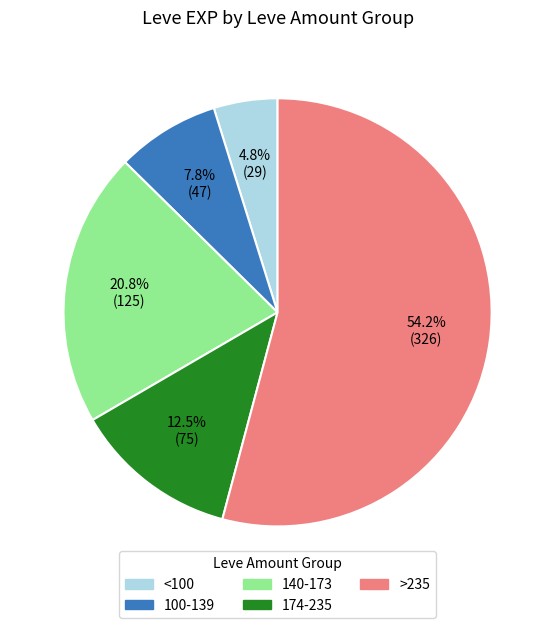

Which has a higher value, 174-235 or 100-139?

174-235